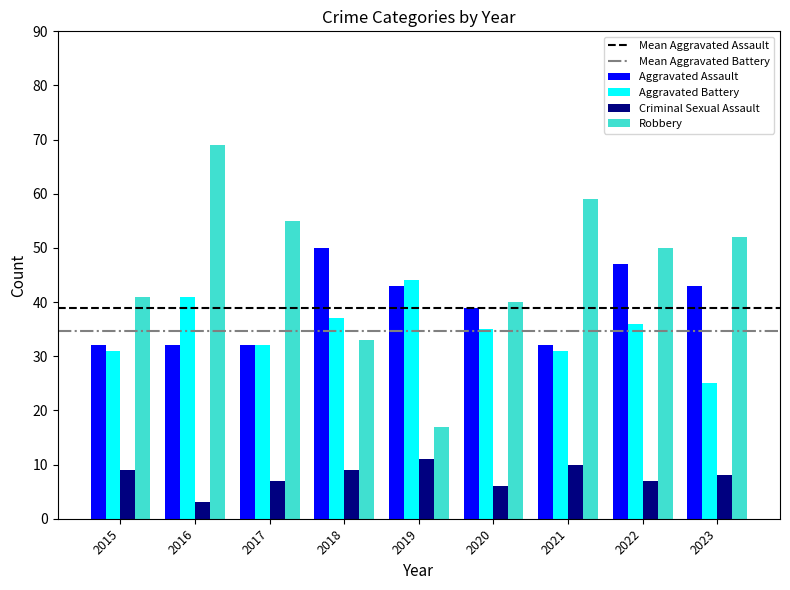

Is the value of Aggravated Battery at 2019 greater than the value of Robbery at 2022?

No